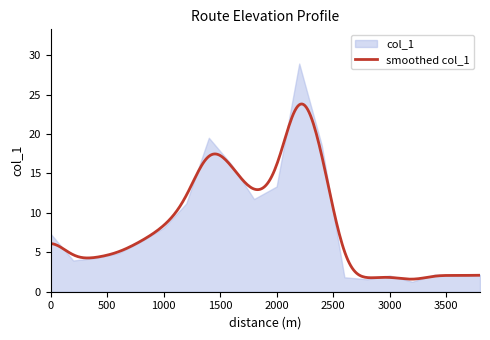

The value at 0 is 11.6. True or false?

False